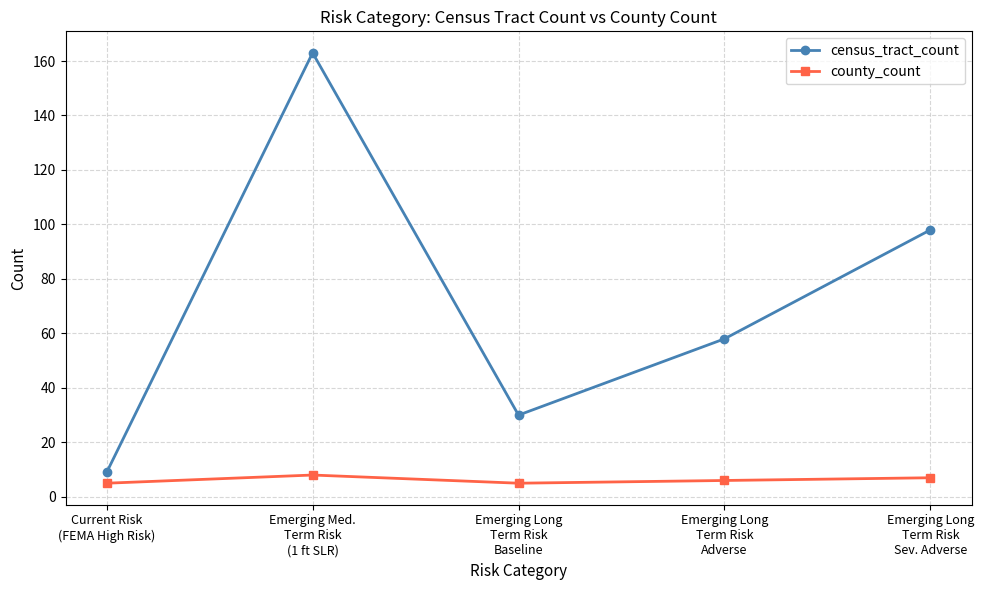

Reading right to left, transcribe all the data shown in this chart.

census_tract_count: Emerging Long
Term Risk
Sev. Adverse=98	Emerging Long
Term Risk
Adverse=58	Emerging Long
Term Risk
Baseline=30	Emerging Med.
Term Risk
(1 ft SLR)=163	Current Risk
(FEMA High Risk)=9
county_count: Emerging Long
Term Risk
Sev. Adverse=7	Emerging Long
Term Risk
Adverse=6	Emerging Long
Term Risk
Baseline=5	Emerging Med.
Term Risk
(1 ft SLR)=8	Current Risk
(FEMA High Risk)=5